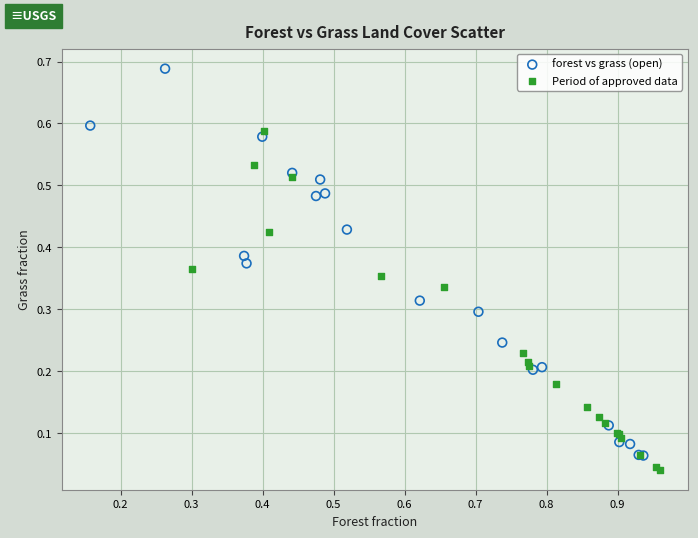

Which series has the widest spread of Y values?

forest vs grass (open)